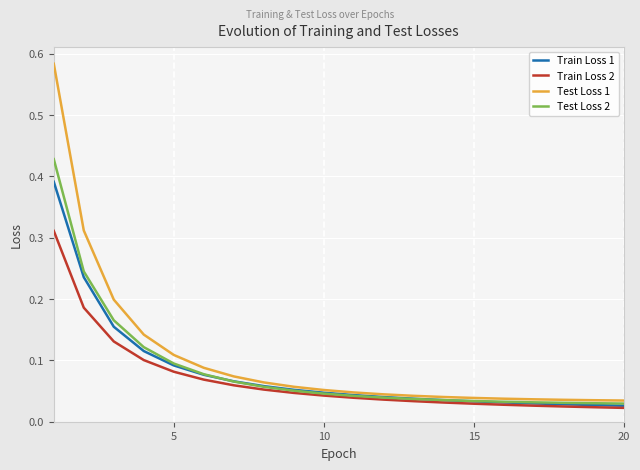

Which series has the widest spread of values?

Test Loss 1